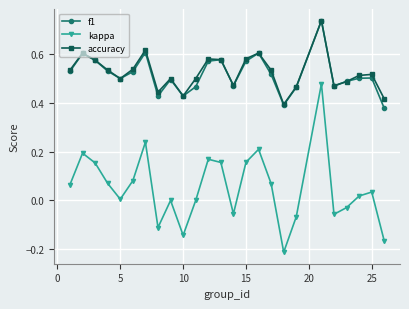

In accuracy, how many points are higher than both neighbors (excluding endpoints)?

7